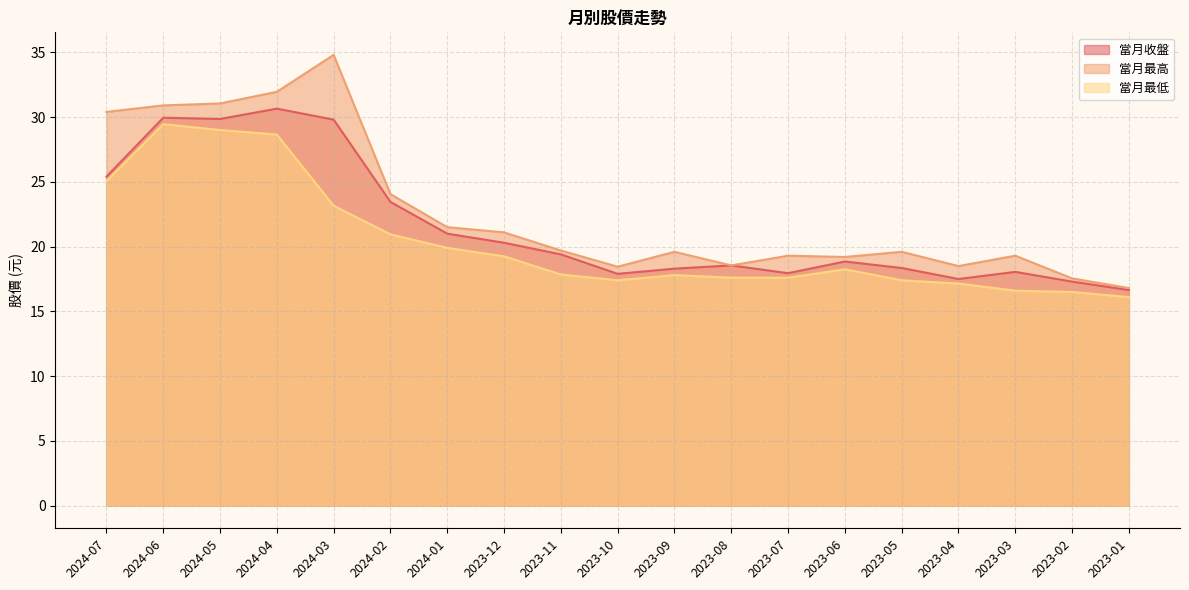

The value of 當月最高 at 2023-12 is 21.1. True or false?

True